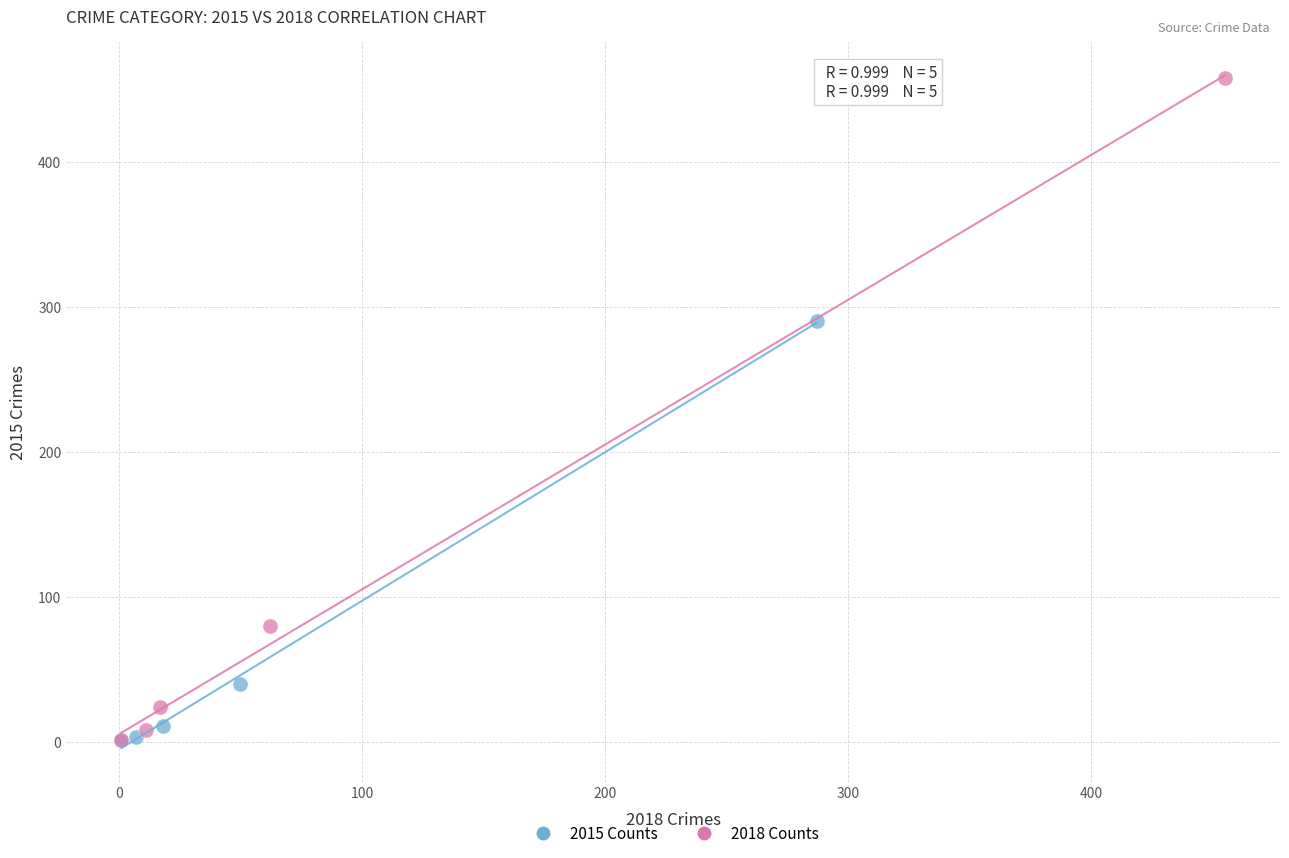

What are all the series names shown in the legend?

2015 Counts, 2018 Counts